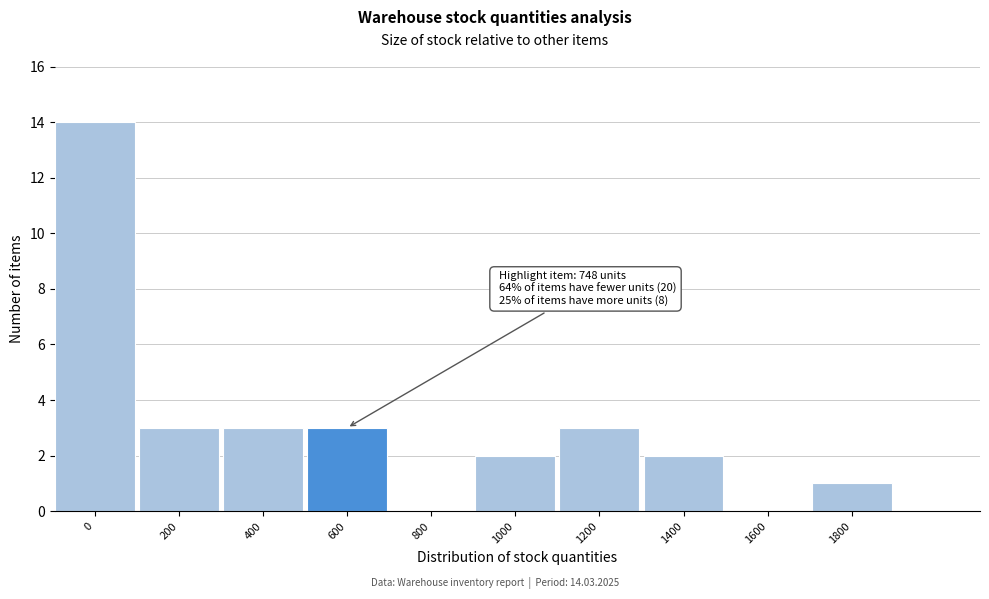

Reading left to right, transcribe all the data shown in this chart.

0=14	200=3	400=3	600=3	800=0	1000=2	1200=3	1400=2	1600=0	1800=1